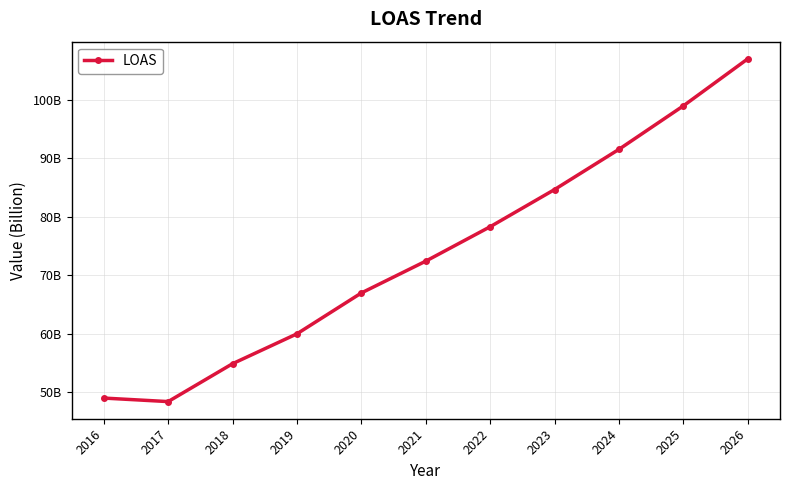

The chart shows a value of 169461665663.6 at 2025. True or false?

False